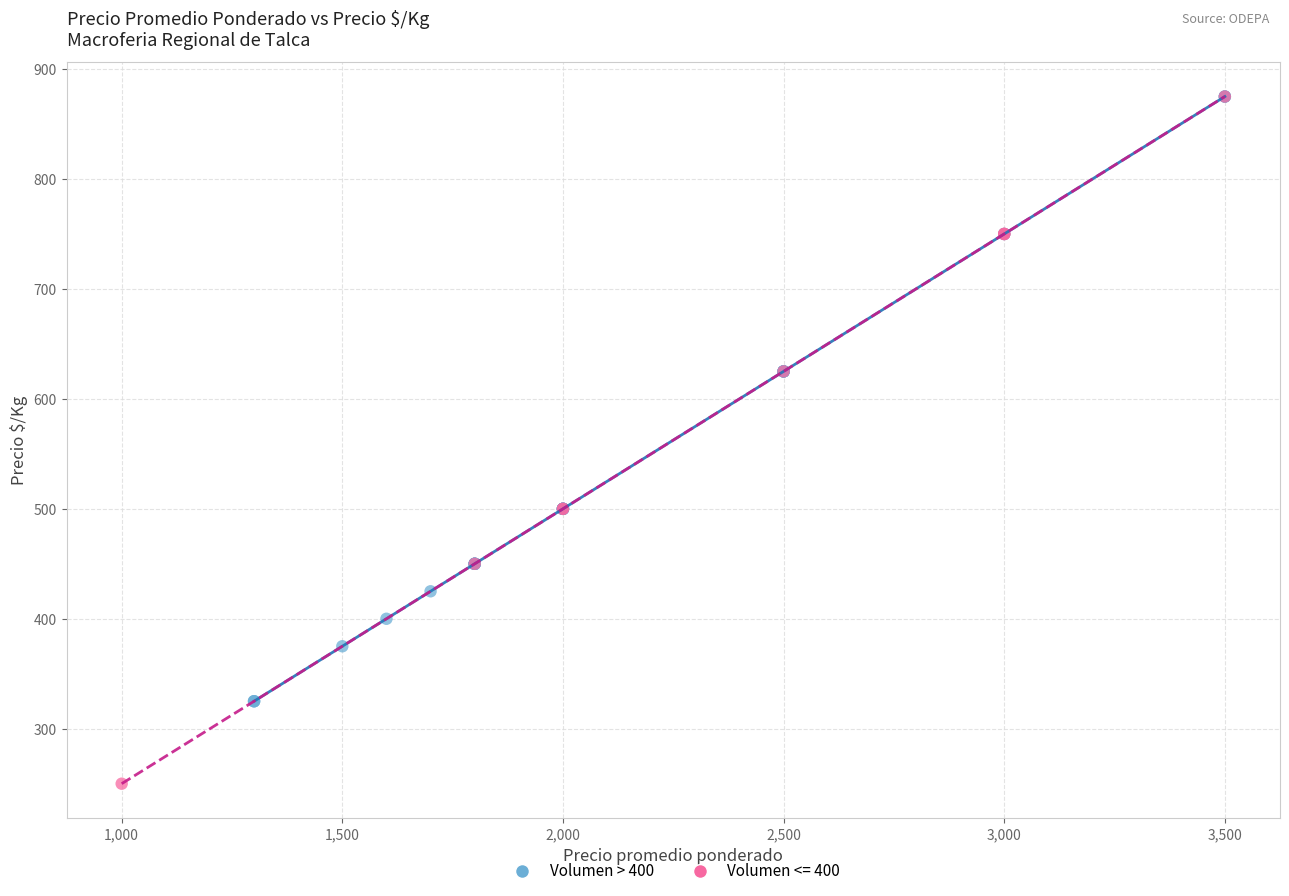

Which series has the widest spread of Y values?

Volumen <= 400